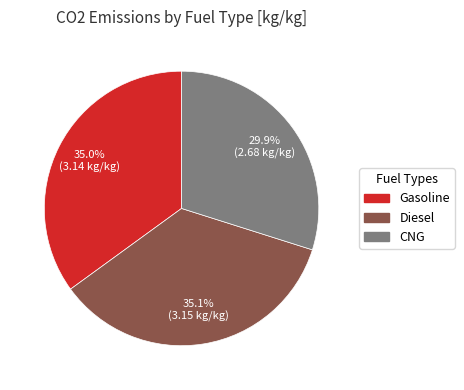

Which has a higher value, CNG or Diesel?

Diesel